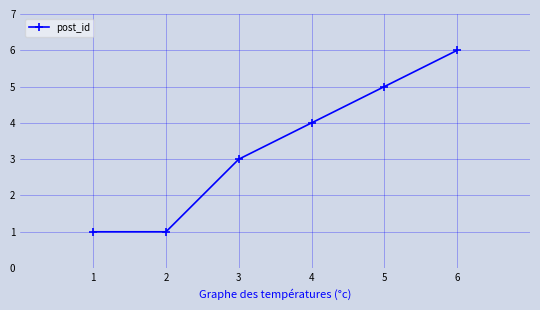

Read the value at 6.

6